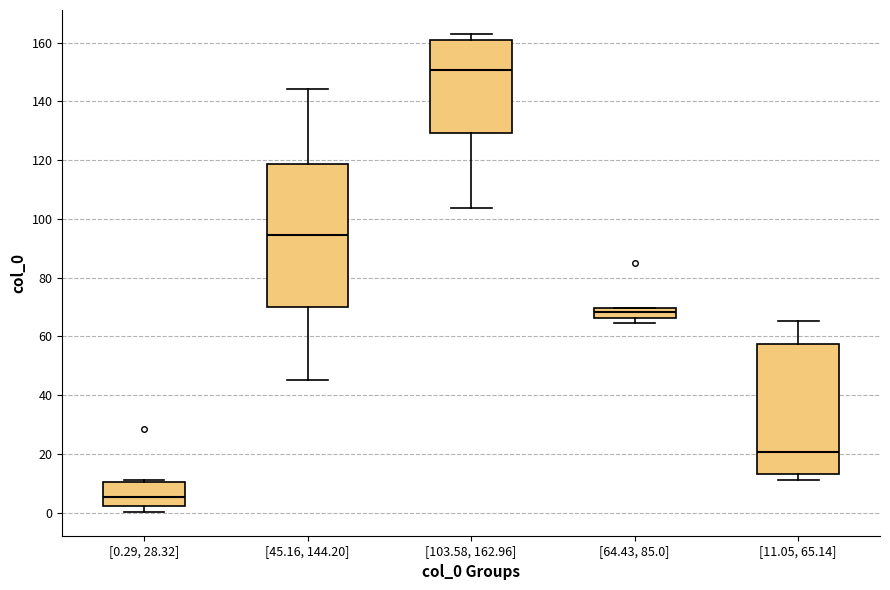

Reading left to right, transcribe this box plot: for each box, give where its median line is, the range the box spans, and where its two whiskers end, as read against the y-axis. The values are not printed on the chart, so give them approximately, as read against the axis.

[0.29, 28.32]: median 6, box 2 to 10, whiskers 0 to 10 (just above the box's upper edge)
[45.16, 144.20]: median 94, box 70 to 118, whiskers 46 to 144
[103.58, 162.96]: median 150, box 130 to 160, whiskers 104 to 162
[64.43, 85.0]: median 68, box 66 to 70, whiskers 64 to 70
[11.05, 65.14]: median 20, box 14 to 58, whiskers 12 to 66